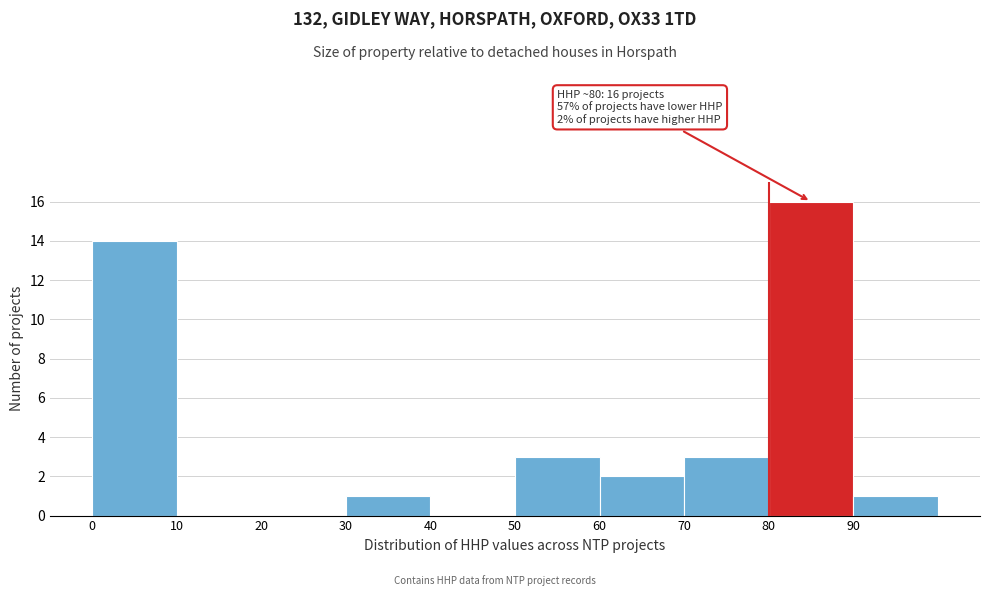

Over which range of the x-axis is the bar tallest?

80 to 90